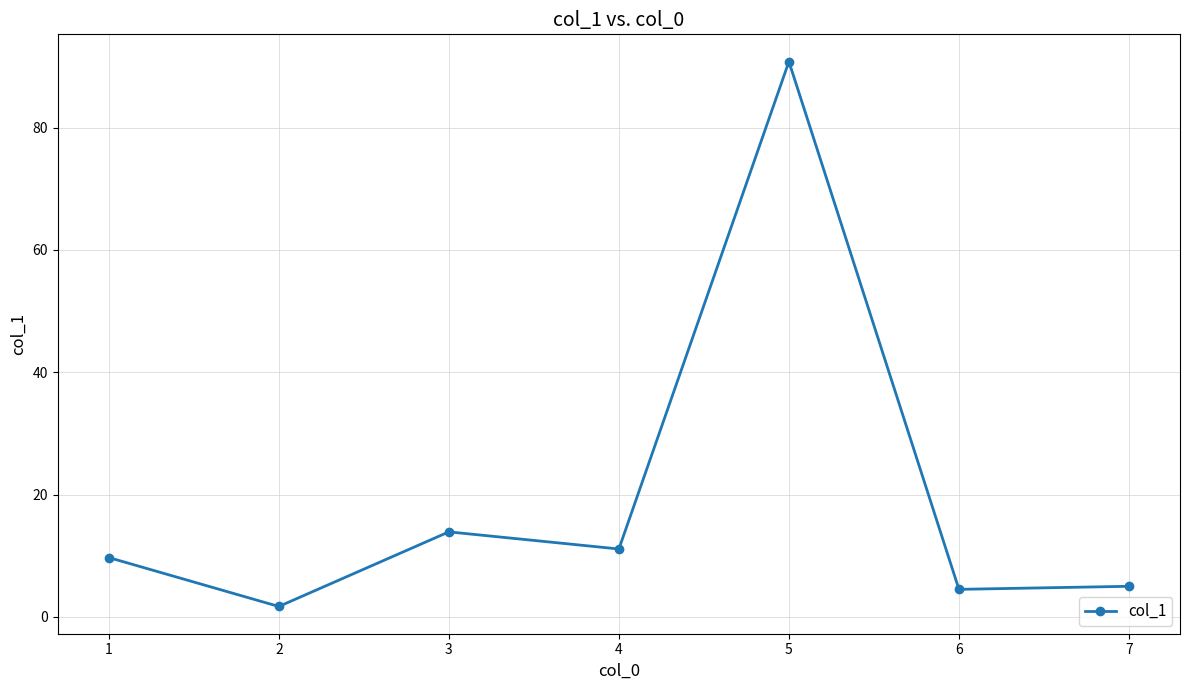

Between 7 and 1, which is larger?

1